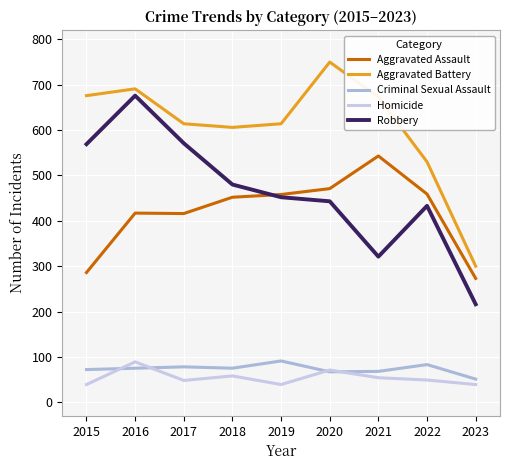

True or false: Homicide and Aggravated Assault cross at least once.

False